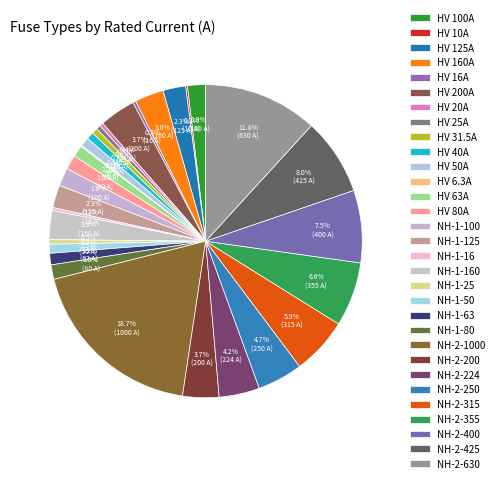

Approximately how many times larger is the value at NH-2-224 compared to NH-1-80?

2.8